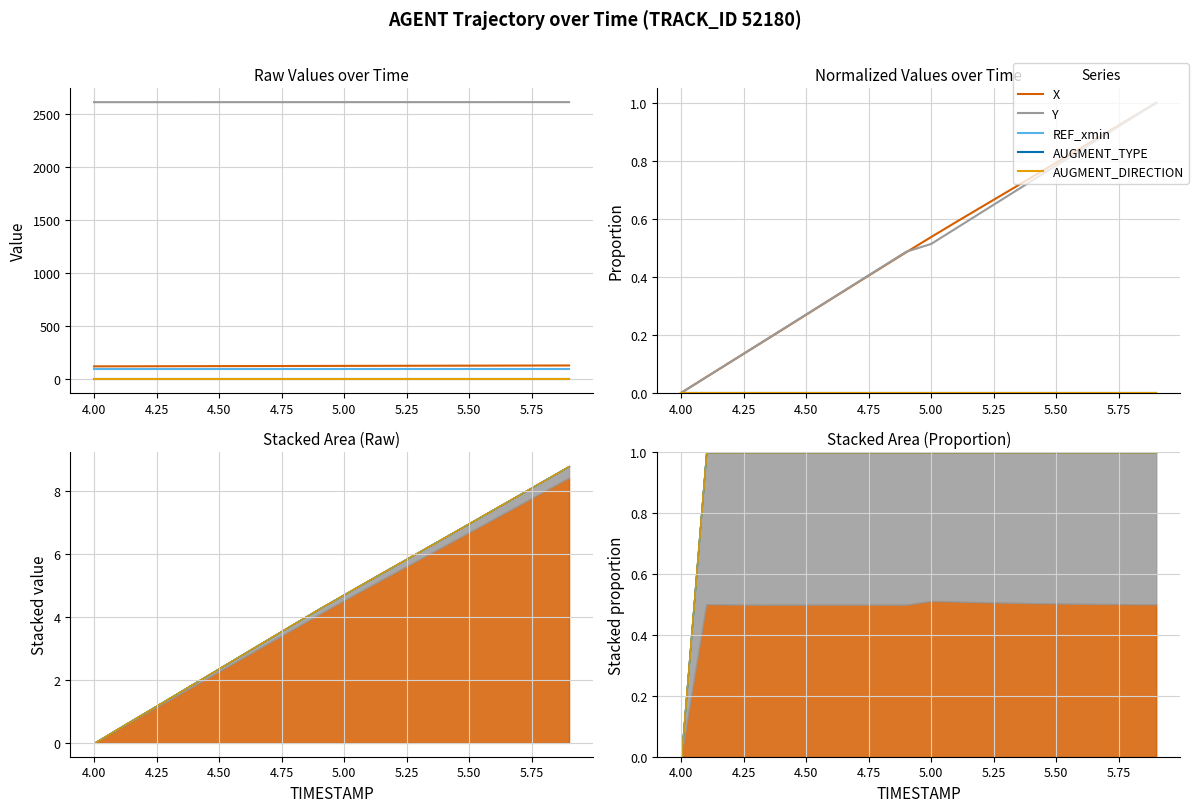

At how many categories does at least one series exceed 0?

19